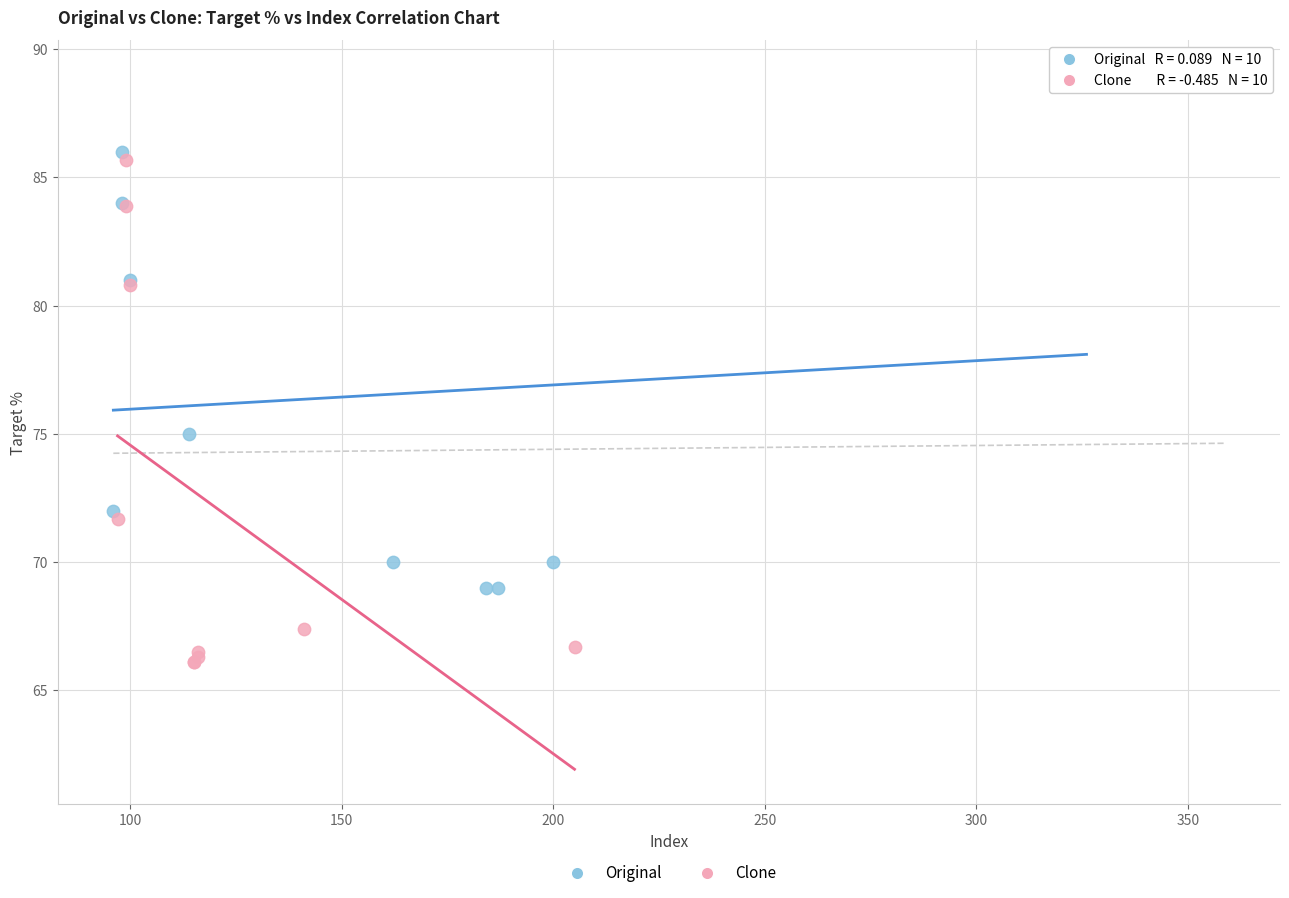

What are all the series names shown in the legend?

Original, Clone